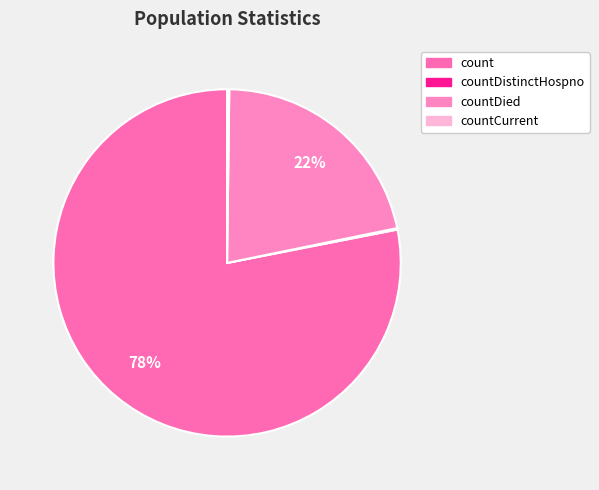

Which slice is the largest?

count